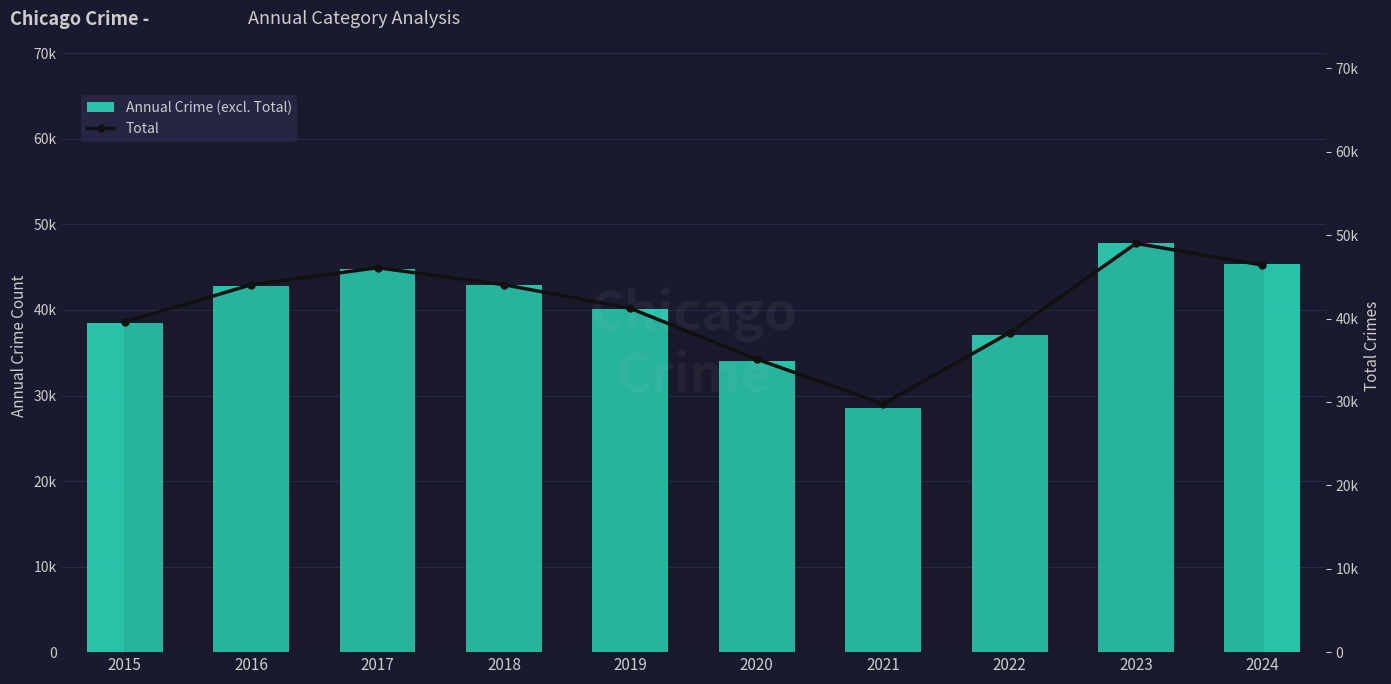

Reading left to right, extract all data points from this chart.

Annual Crime (excl. Total): 2015=38500	2016=42766	2017=44761	2018=42875	2019=40062	2020=33991	2021=28574	2022=37131	2023=47783	2024=45348
Total: 2015=39579	2016=44052	2017=46094	2018=44056	2019=41220	2020=35132	2021=29761	2022=38305	2023=49011	2024=46414